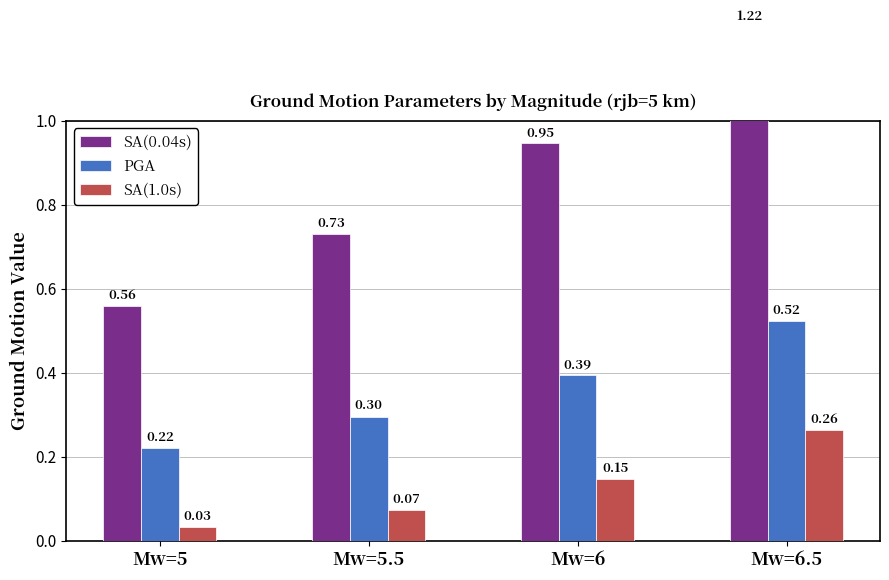

What is the sum of the SA(0.04s) values at Mw=6.5 and Mw=5?

1.8